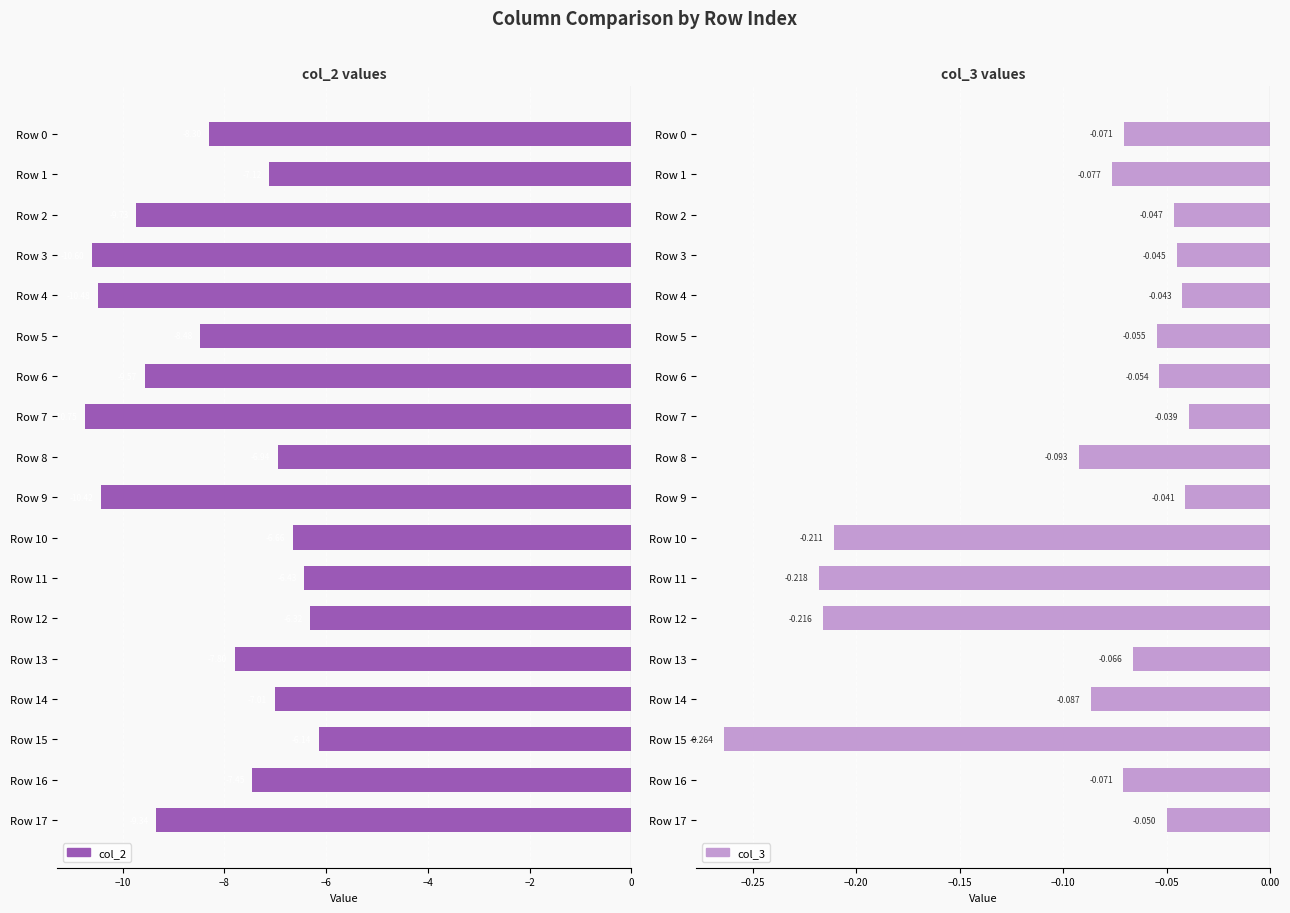

What position from the right is 16?

2